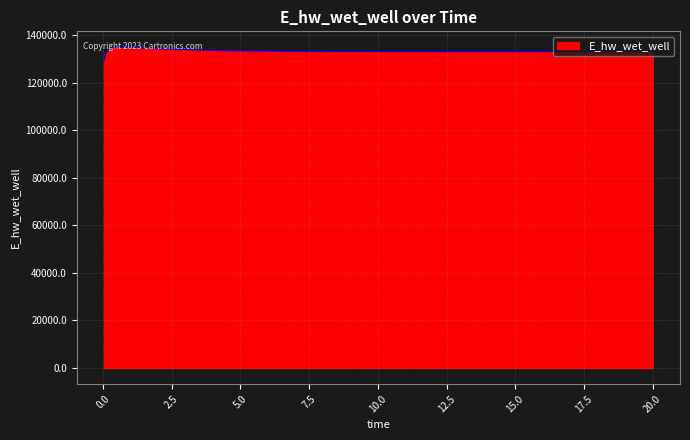

What is the difference between the maximum and minimum values?

5729.9